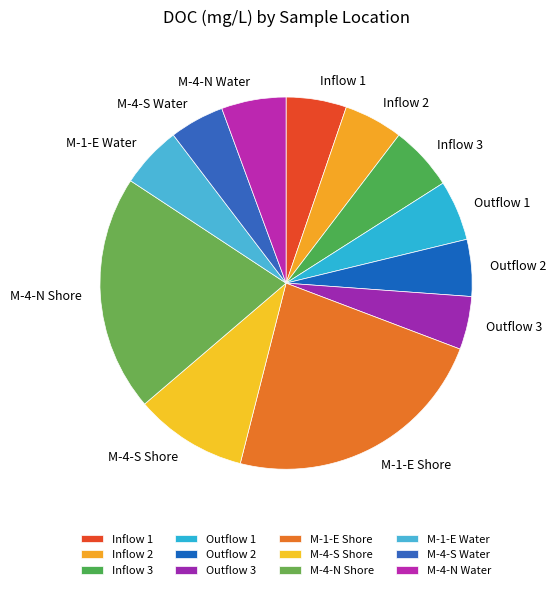

The Outflow 1 slice represents 16% of the pie. True or false?

False